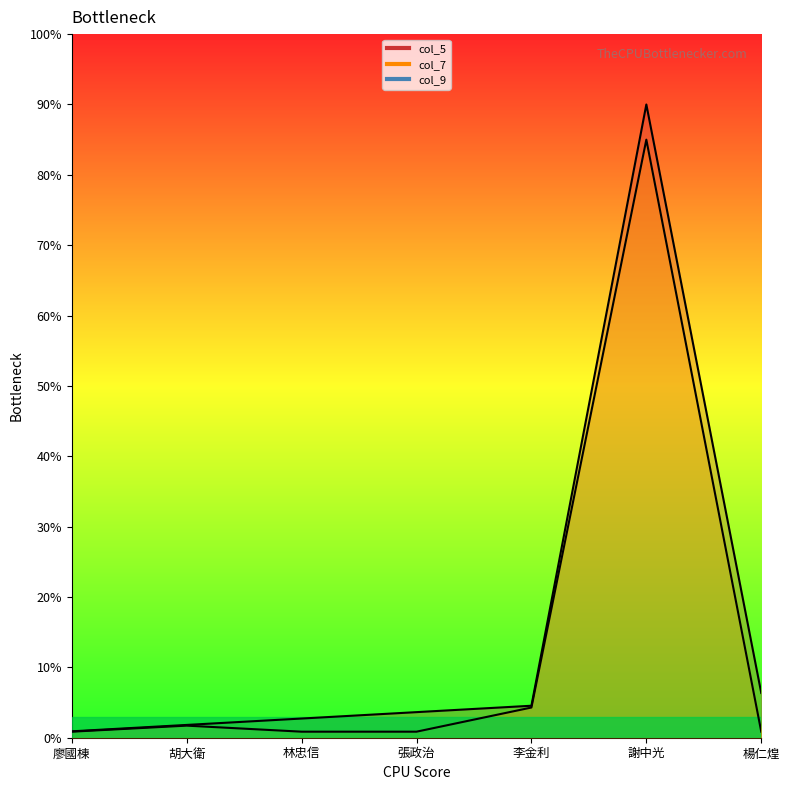

What position from the right is 廖國棟?

7